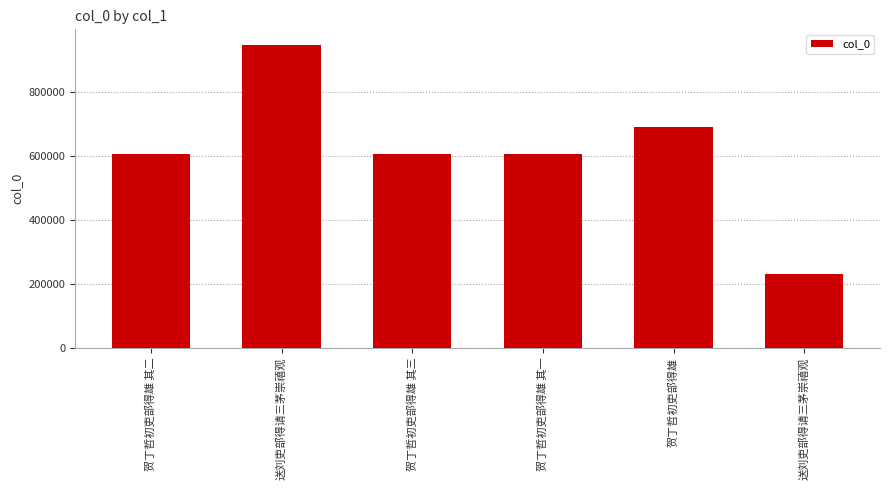

Count the number of categories in the chart.

6